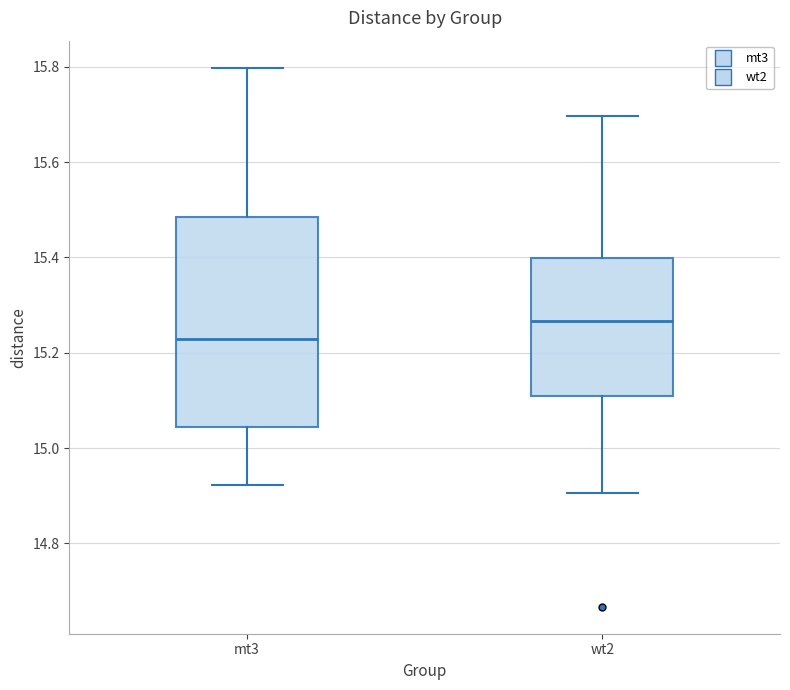

Which box has the lowest median line?

mt3